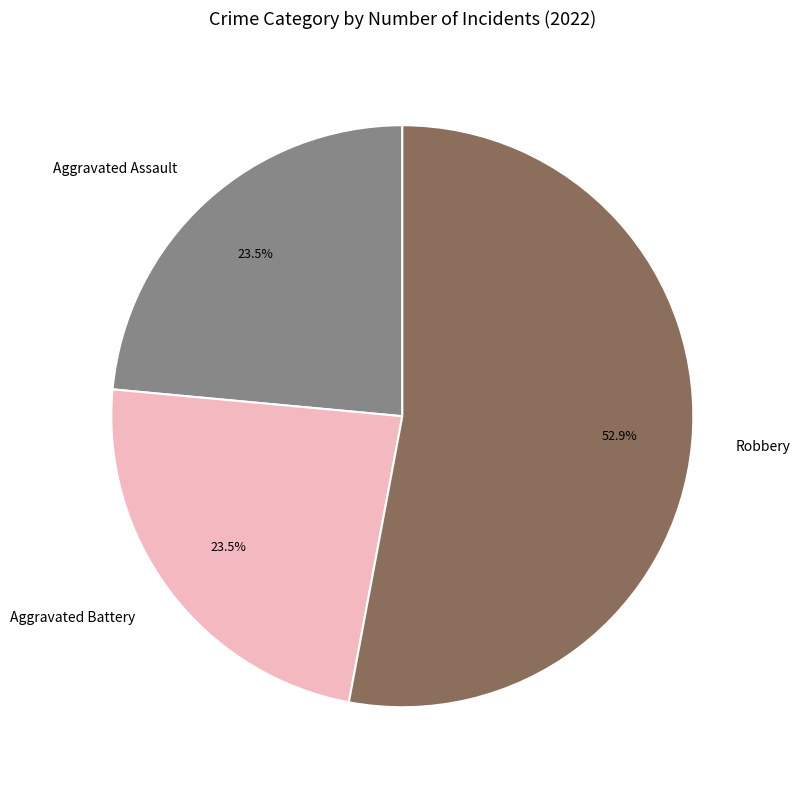

Count the number of slices in the pie.

3